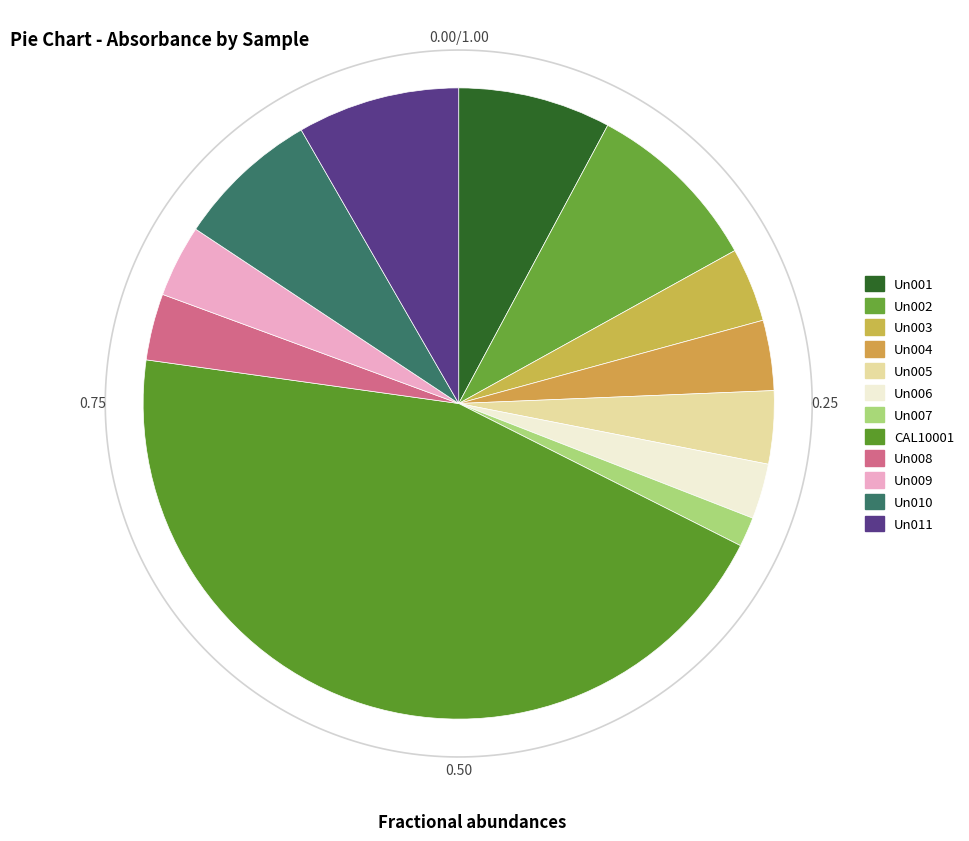

True or false: Un004 accounts for 4% of the total.

True